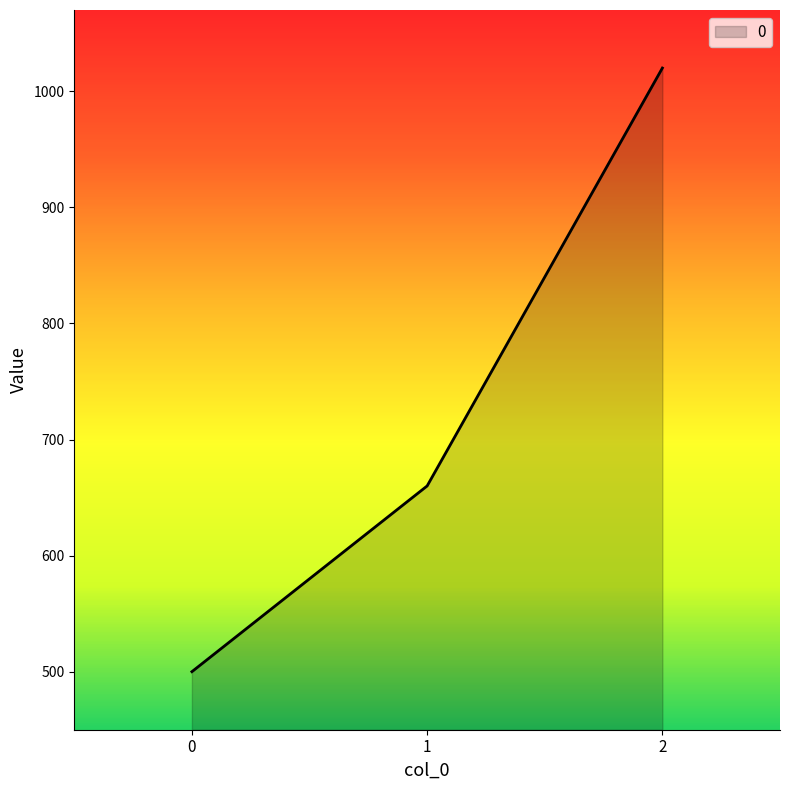

Rank the categories by value from highest to lowest.

2, 1, 0